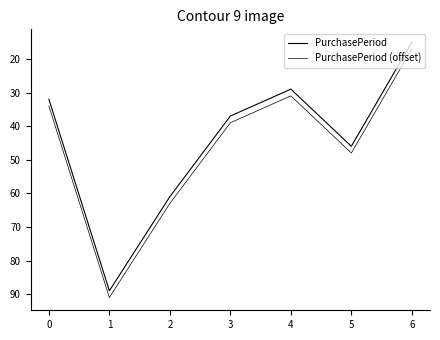

Reading left to right, extract all data points from this chart.

PurchasePeriod: 0=32	1=89	2=61	3=37	4=29	5=46	6=15
PurchasePeriod (offset): 0=34	1=91	2=63	3=39	4=31	5=48	6=17